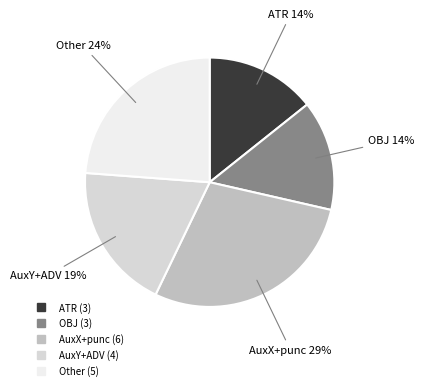

How many segments does this pie chart have?

5